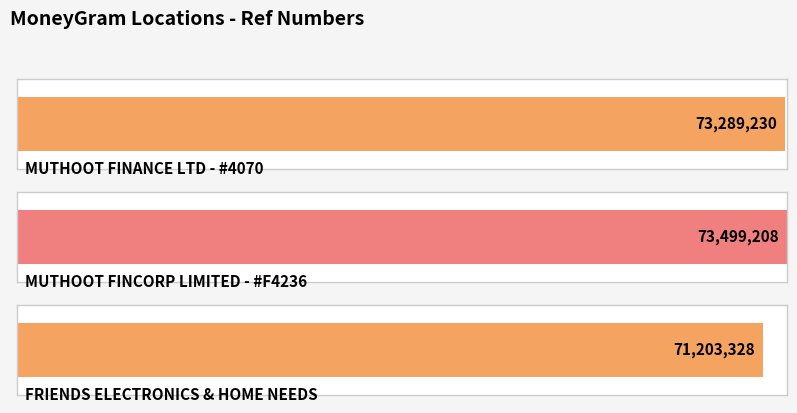

What is the ratio of the value at FRIENDS ELECTRONICS & HOME NEEDS to the value at MUTHOOT FINANCE LTD - #4070?

1.0